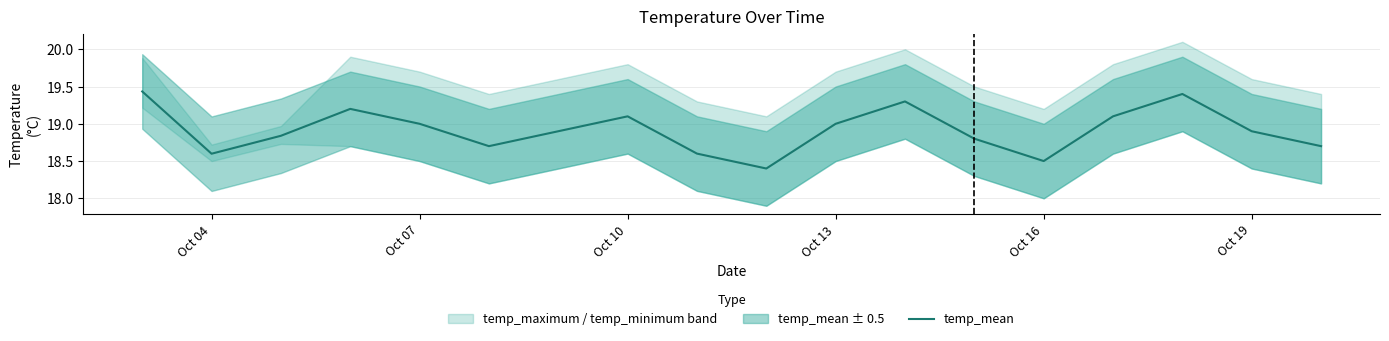

True or false: temp_mean has a value of 8.8 at Oct 13.

False